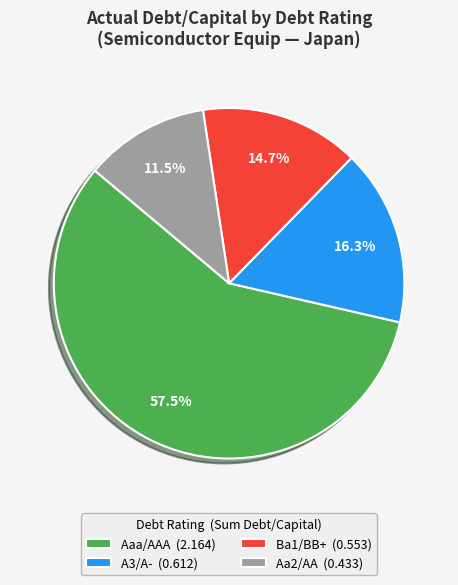

Is Aa2/AA (0.433) the majority of the pie?

No